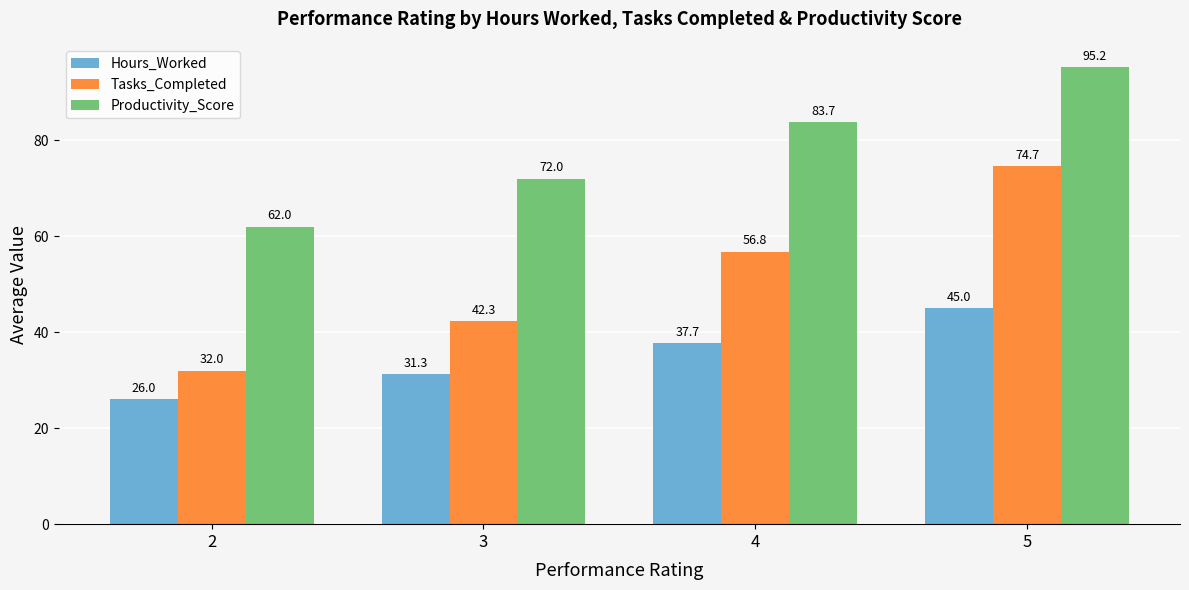

Which category has the lowest value across all series?

2